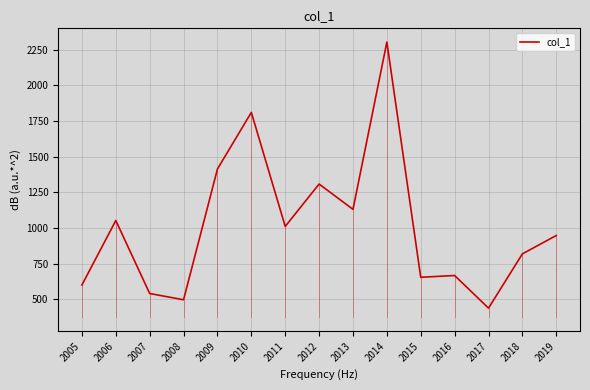

What value does the data have at 2014?

2303.5